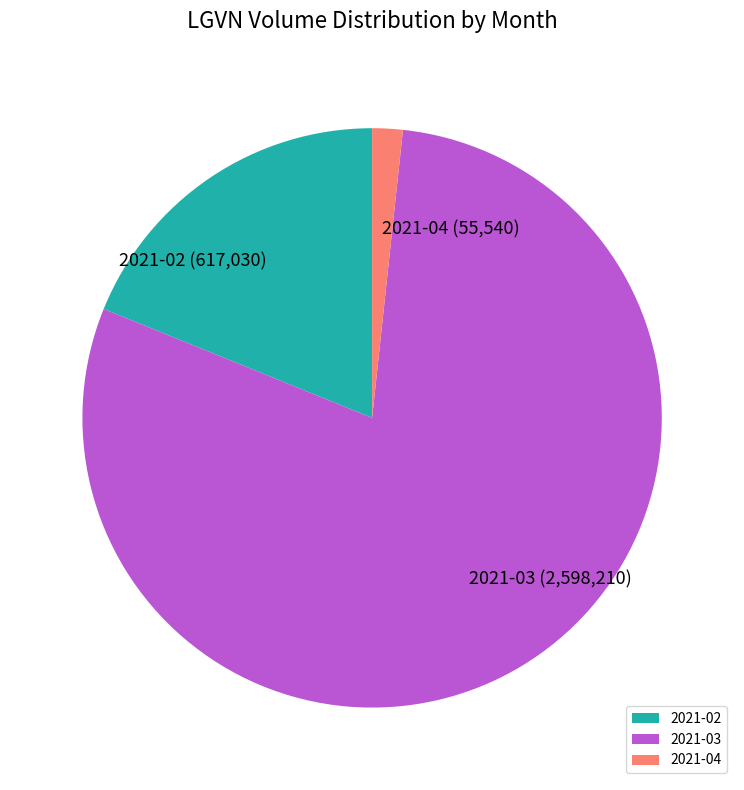

What is the ratio of the value at 2021-03 to the value at 2021-02?

4.2